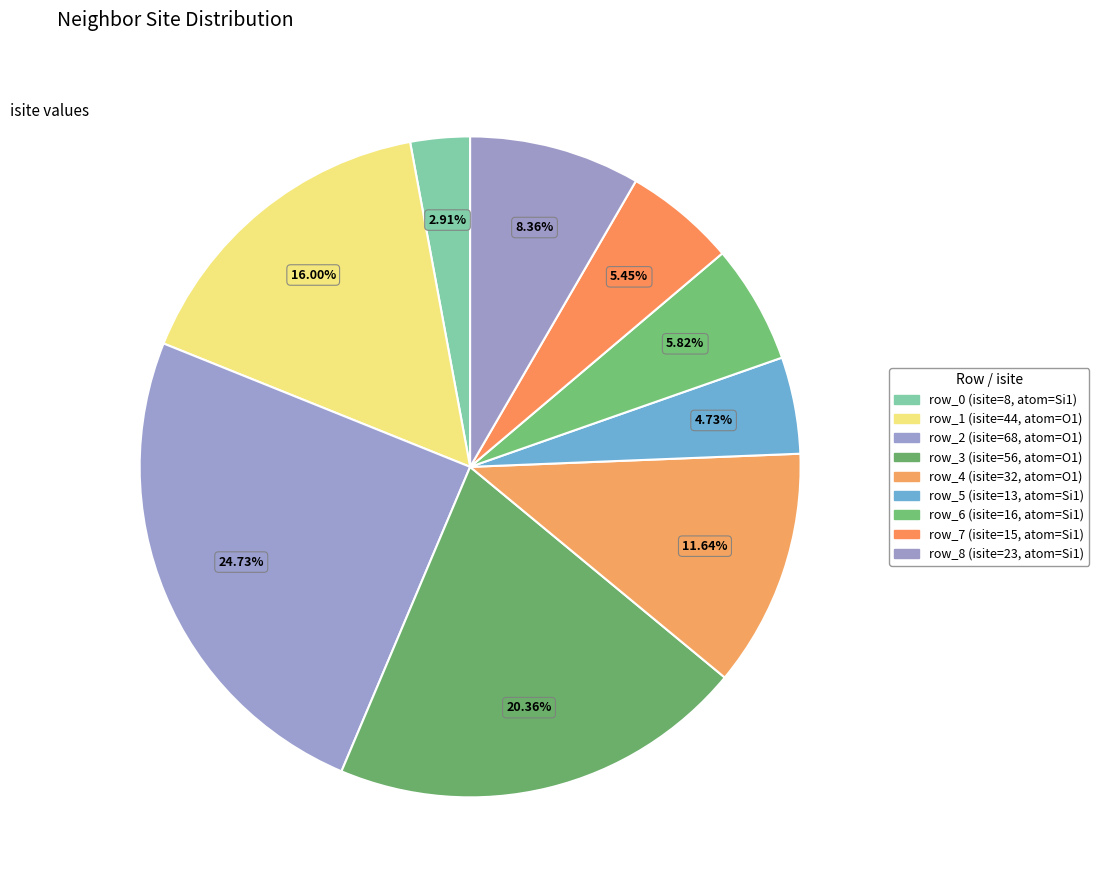

To the nearest percent, what is the average slice percentage?

11%